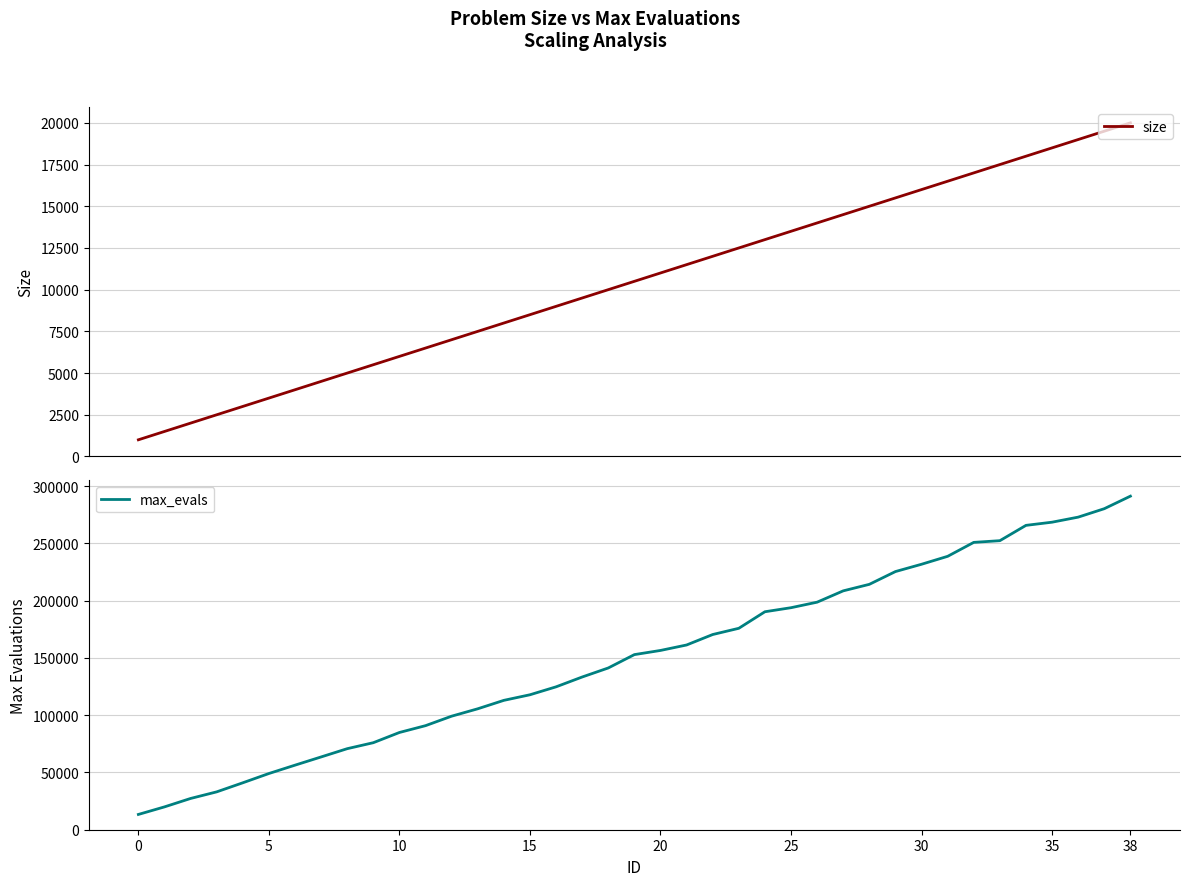

The value of size at 10 is 6000. True or false?

True